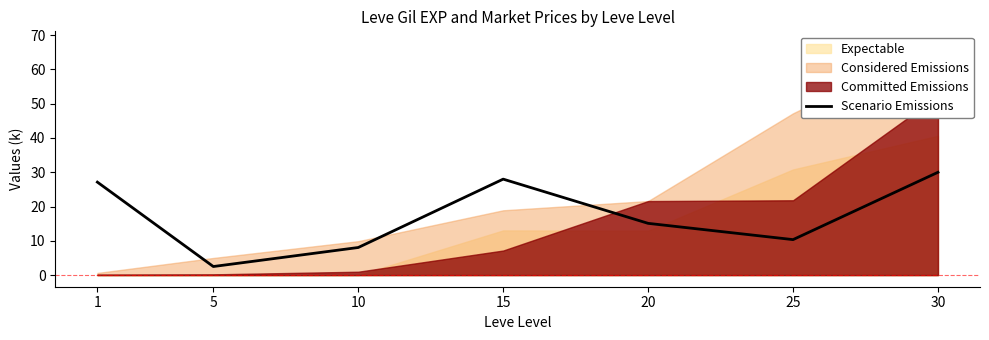

Between 15 and 10, which is larger?

15